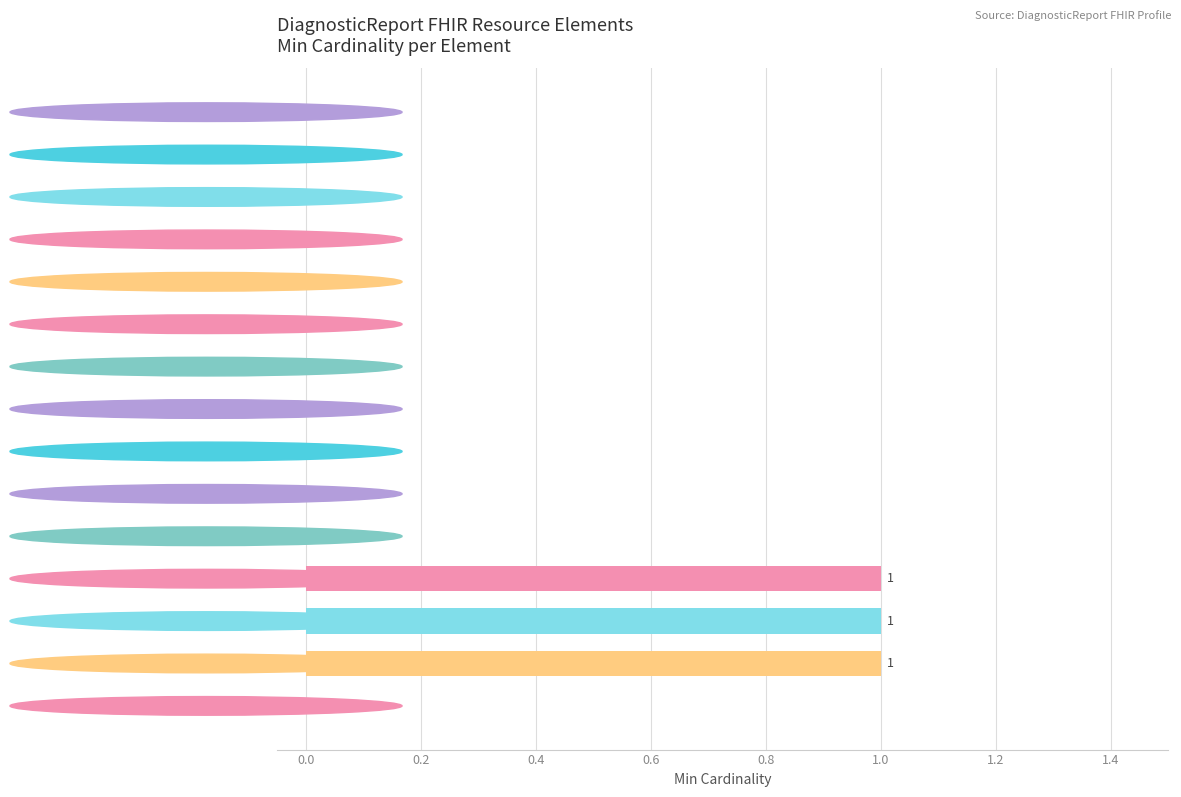

What is the sum of all values?

3